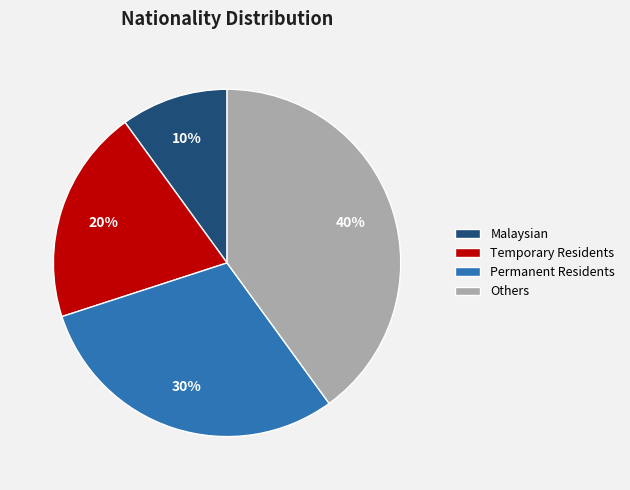

Is the sum of Others and Temporary Residents greater than half?

Yes